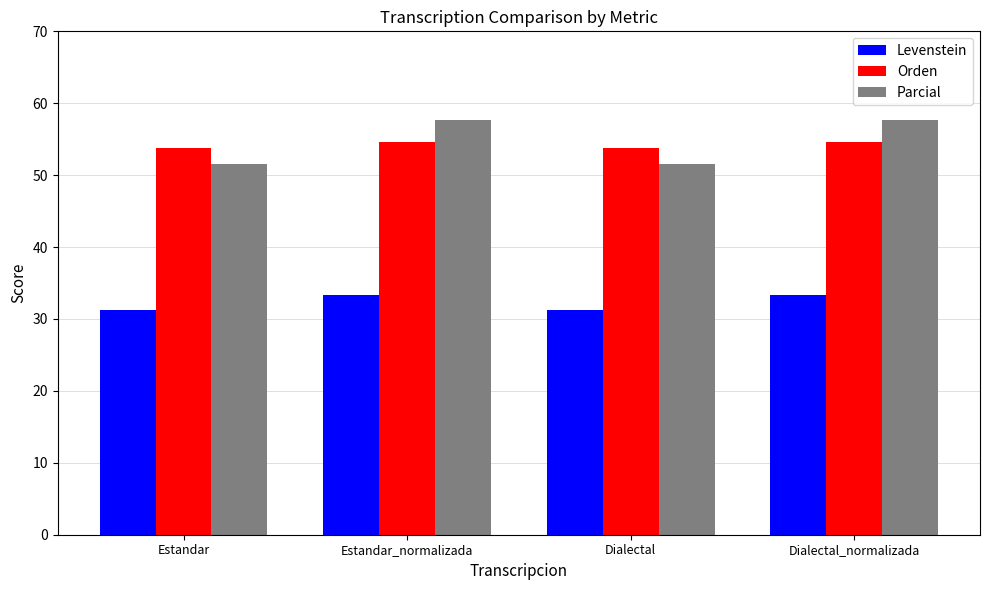

Read the Levenstein value at Estandar_normalizada.

33.3